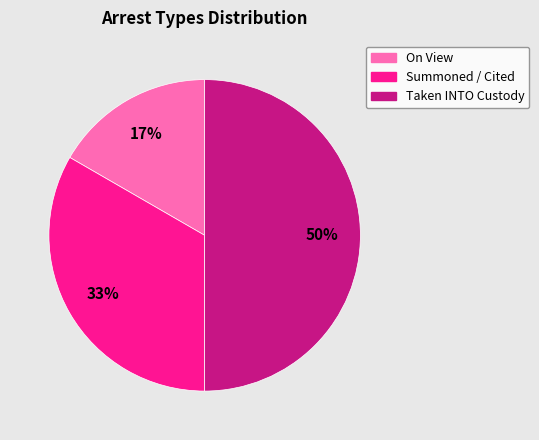

To the nearest percent, what is the difference between the Summoned / Cited and Taken INTO Custody slice percentages?

17%